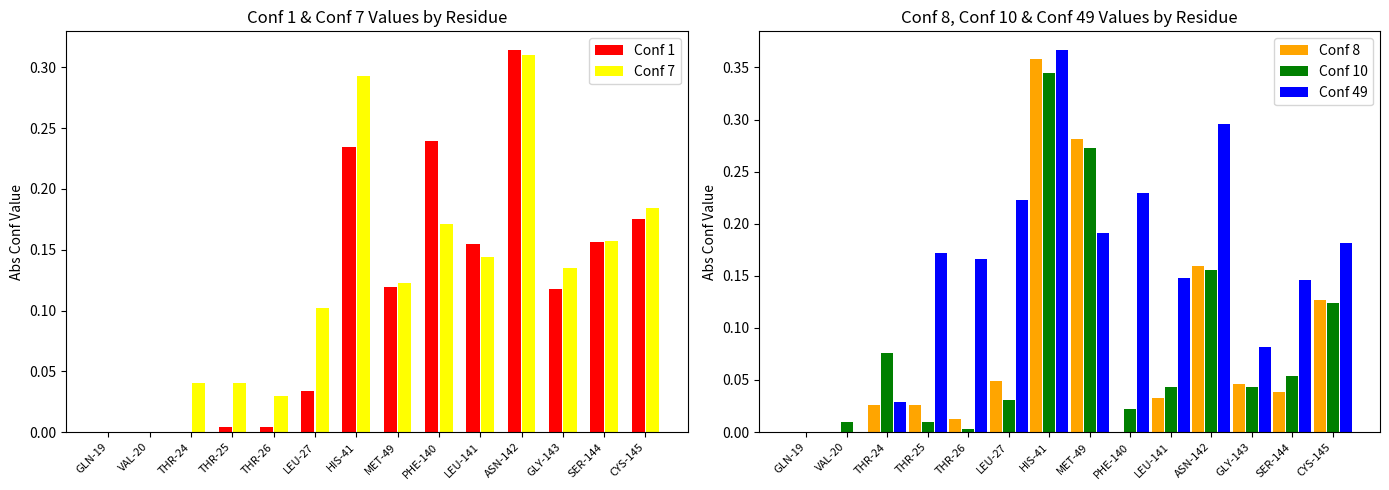

What position from the right is MET-49?

7